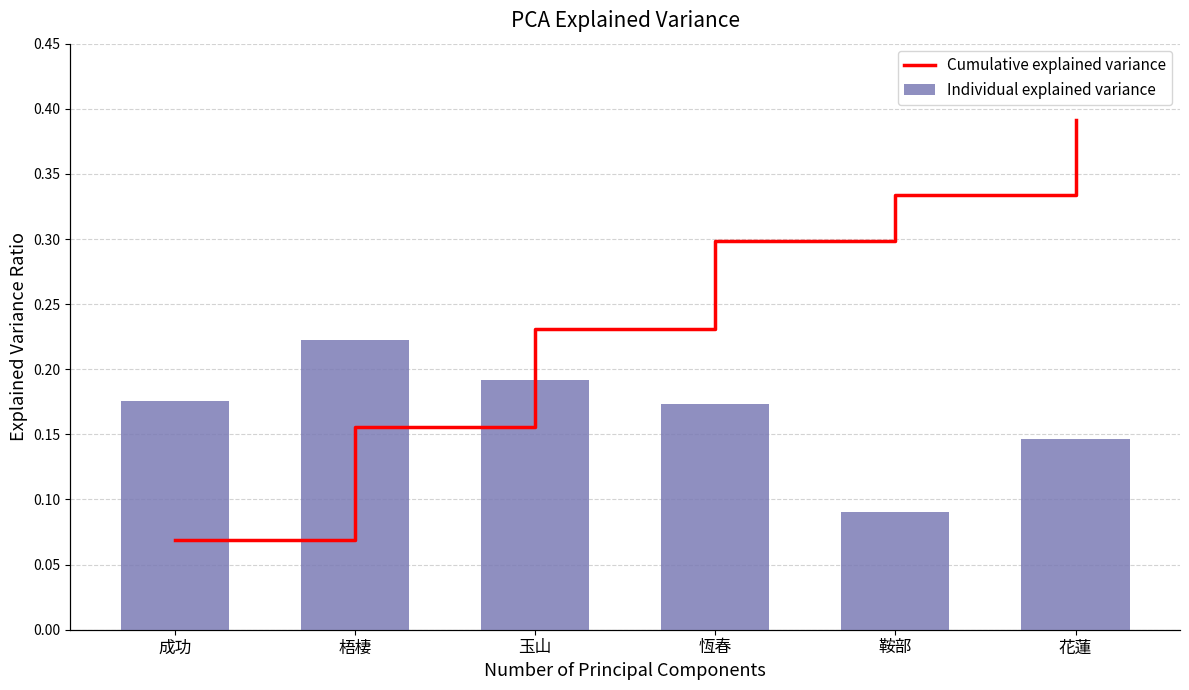

What is the label of the 2nd bar from the right?

鞍部